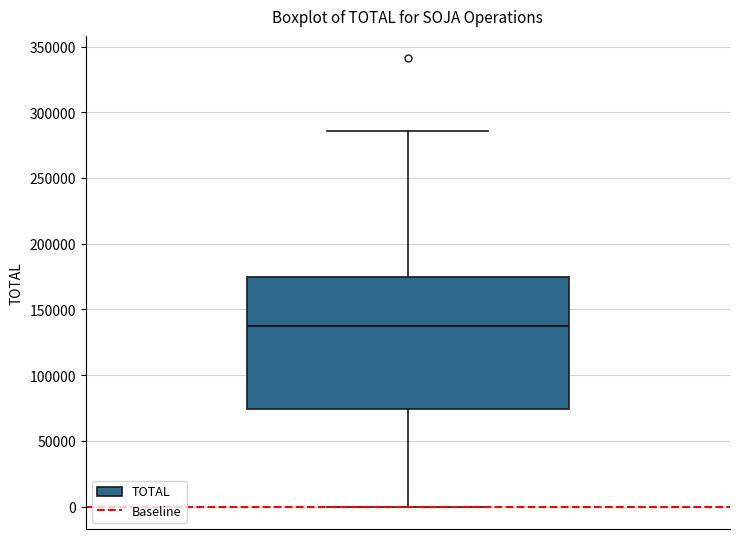

Transcribe this box plot: give where the median line is, the range the box spans, and where the two whiskers end, as read against the y-axis. The values are not printed on the chart, so give them approximately, as read against the axis.

median 140000, box 75000 to 175000, whiskers 0 to 285000